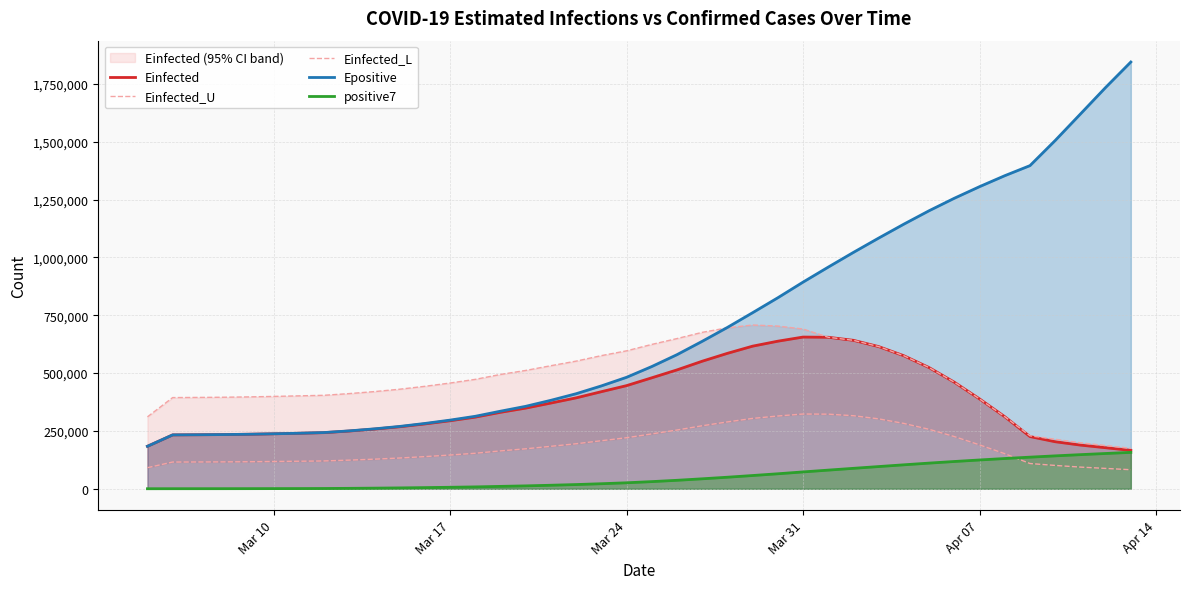

True or false: positive7 and Epositive intersect in this chart.

False